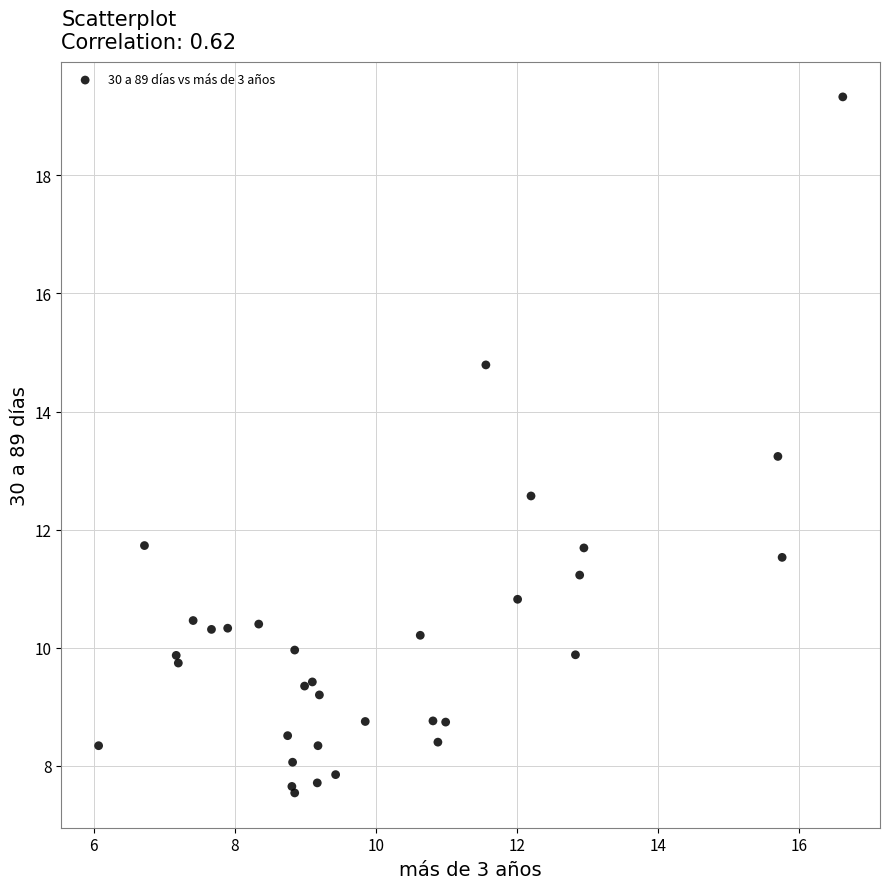

What Y value in the scatter plot is closest to 13?

13.2